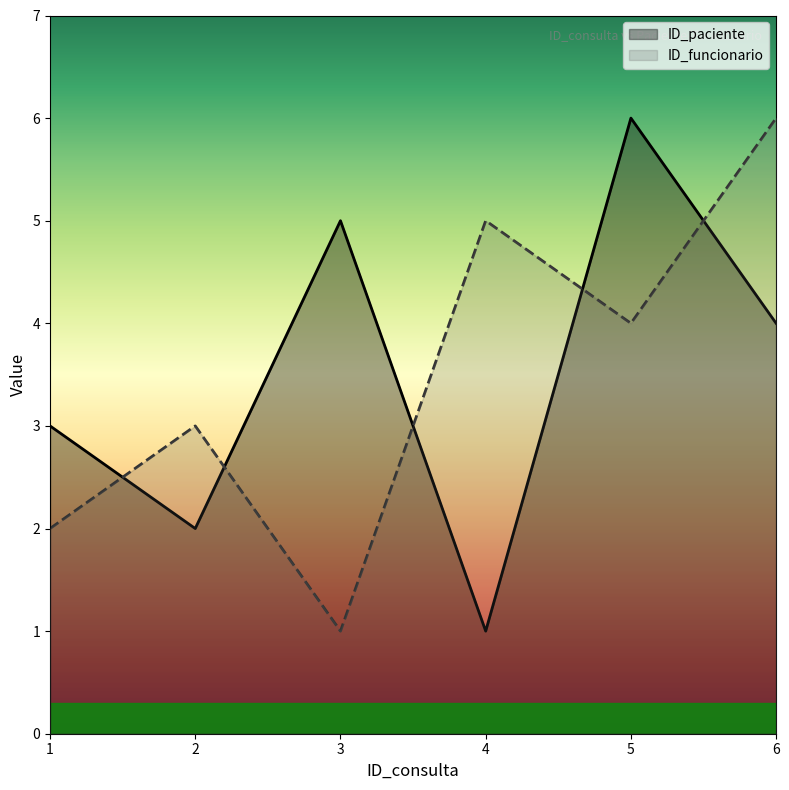

What is the average value of the ID_funcionario series?

4